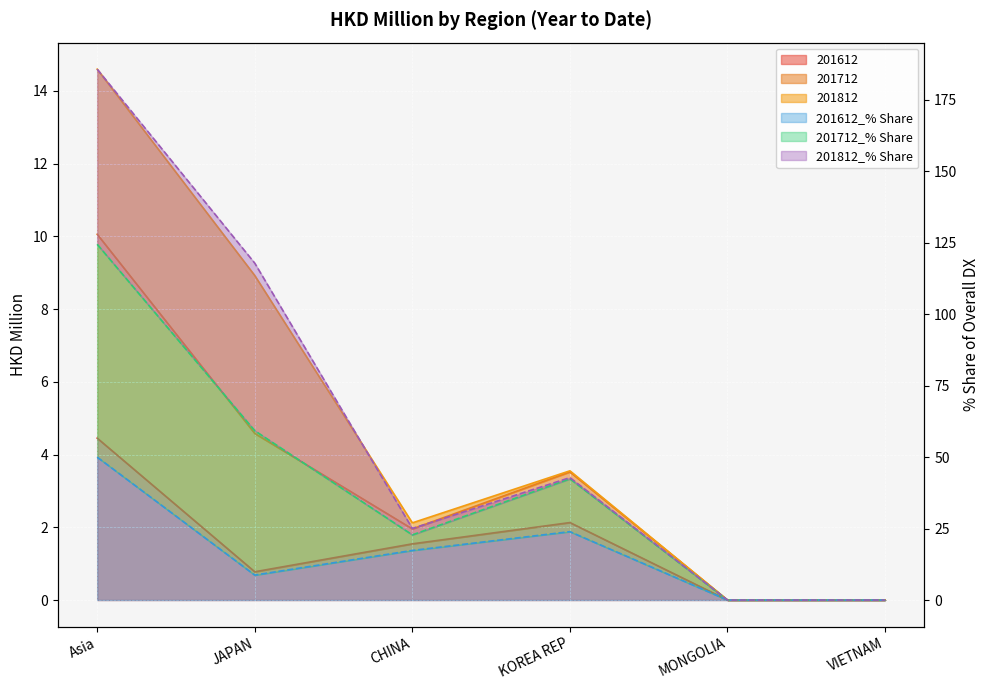

True or false: 201712 and 201712_% Share intersect in this chart.

False